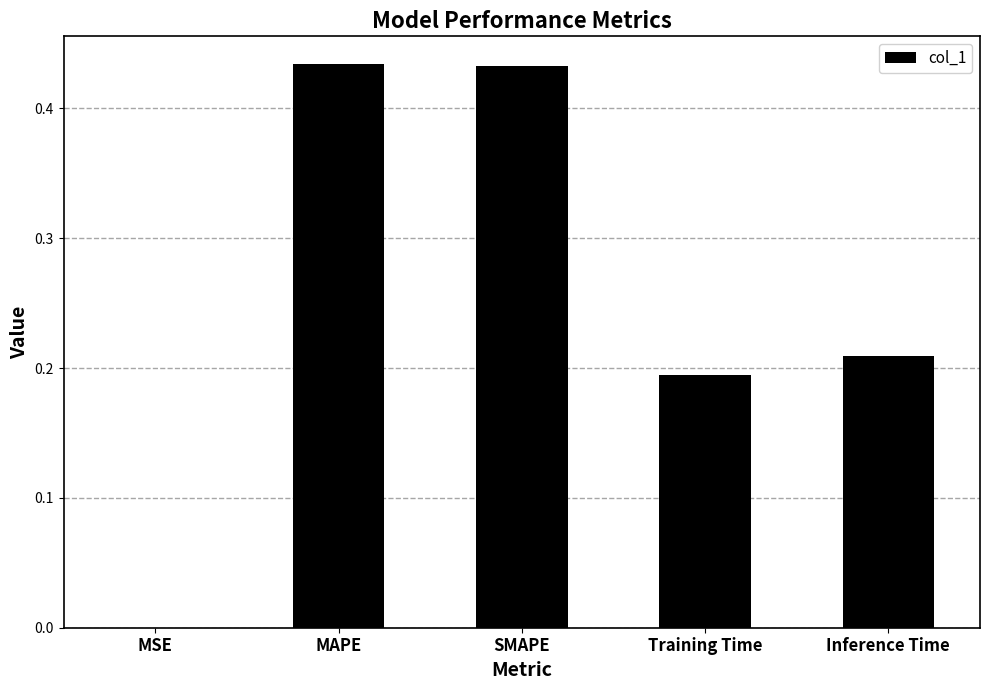

The value at Training Time is 0.3. True or false?

False